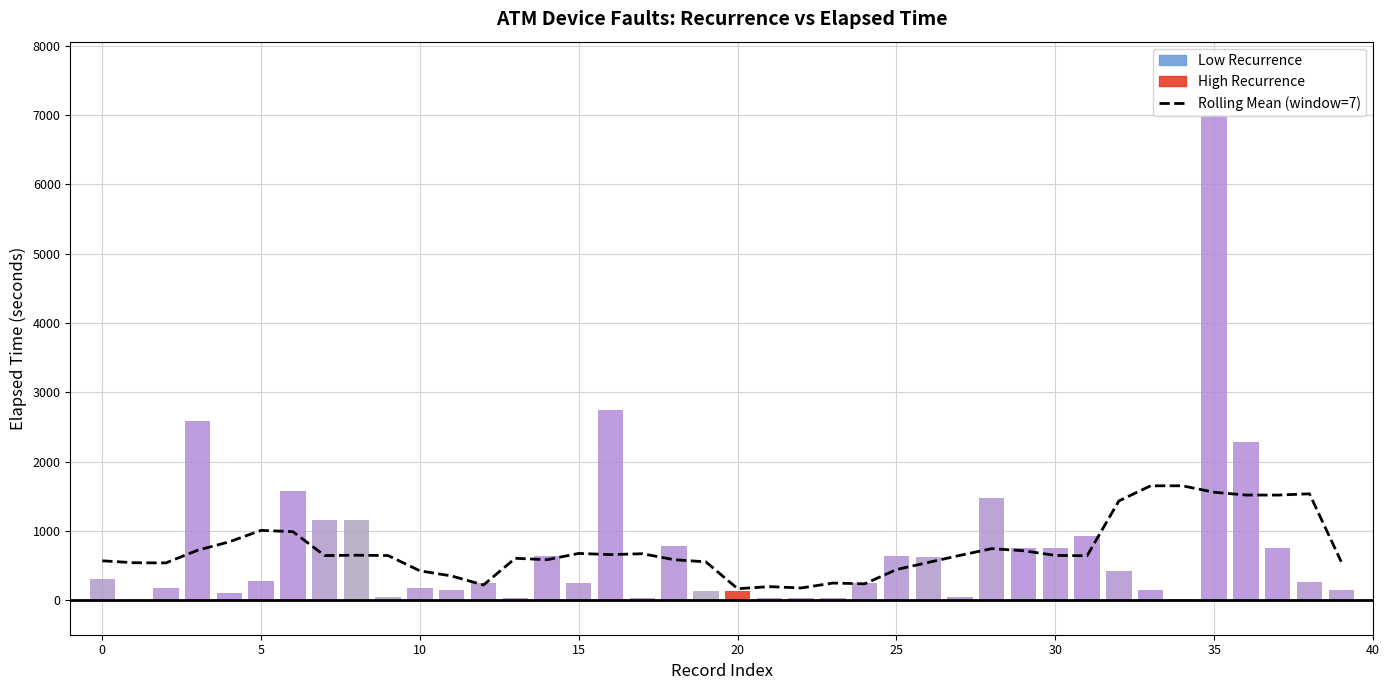

What is the label of the 13th bar from the left?

12